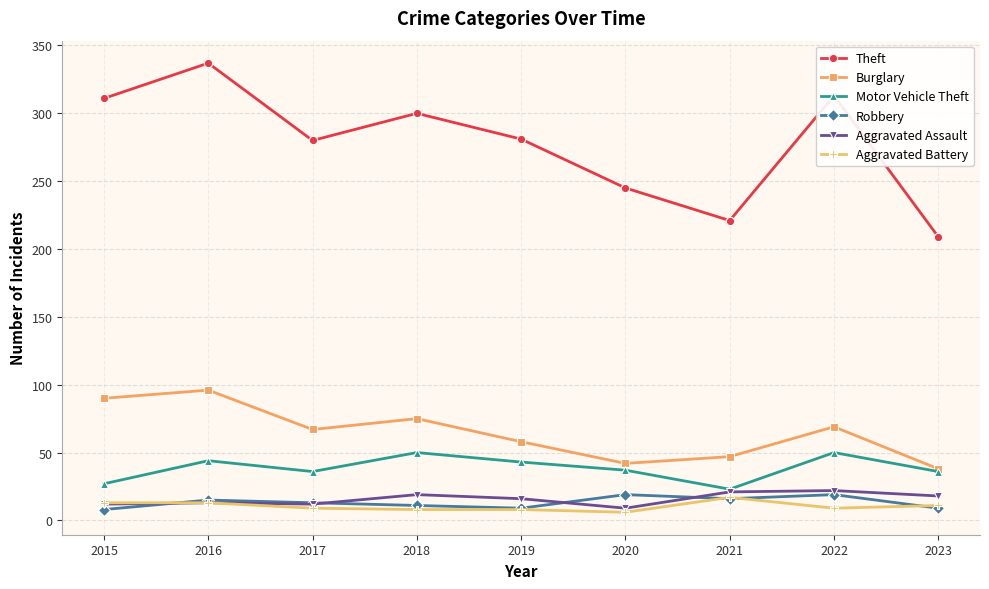

How many interior local peaks does the Theft series have?

3